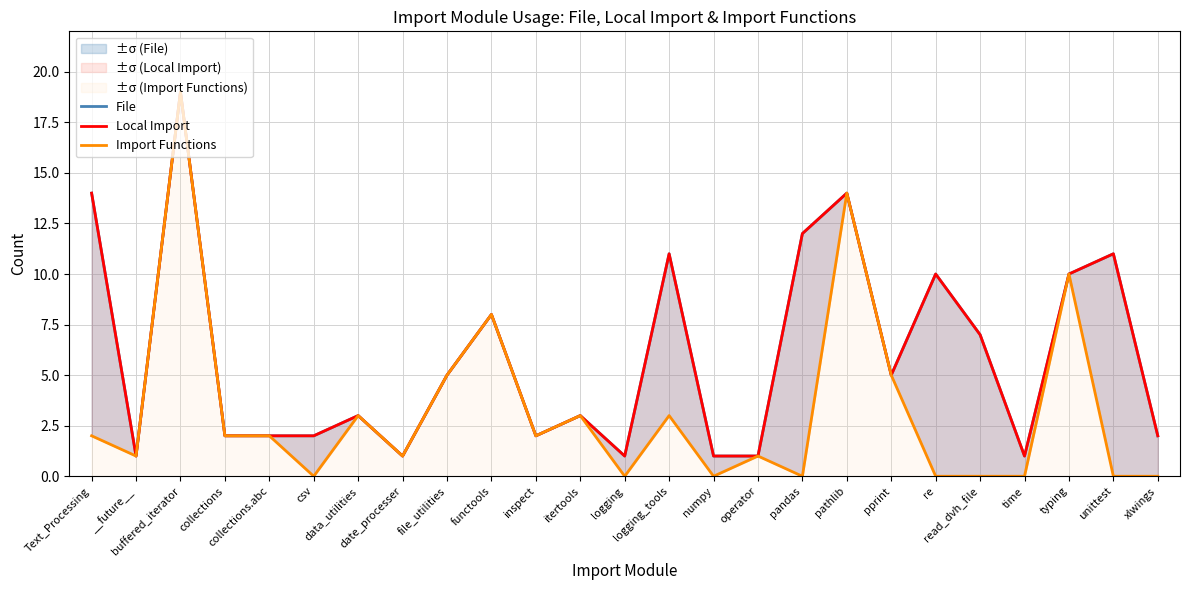

In File, how many points are lower than both neighbors (excluding endpoints)?

6